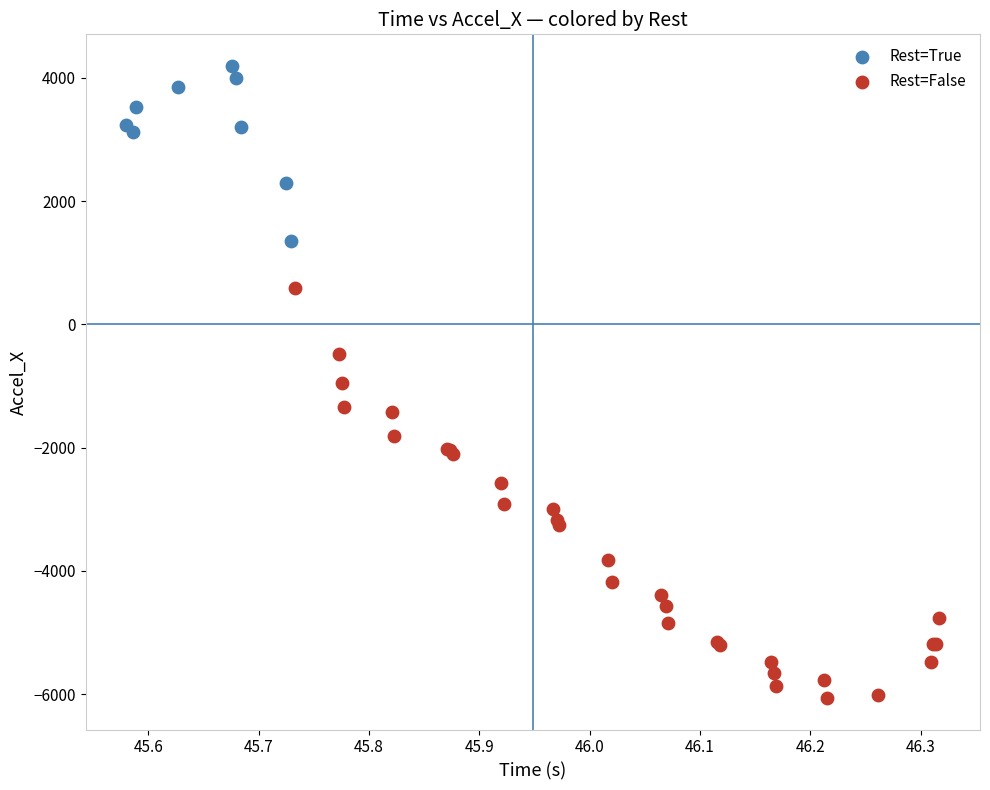

What are all the series names shown in the legend?

Rest=True, Rest=False